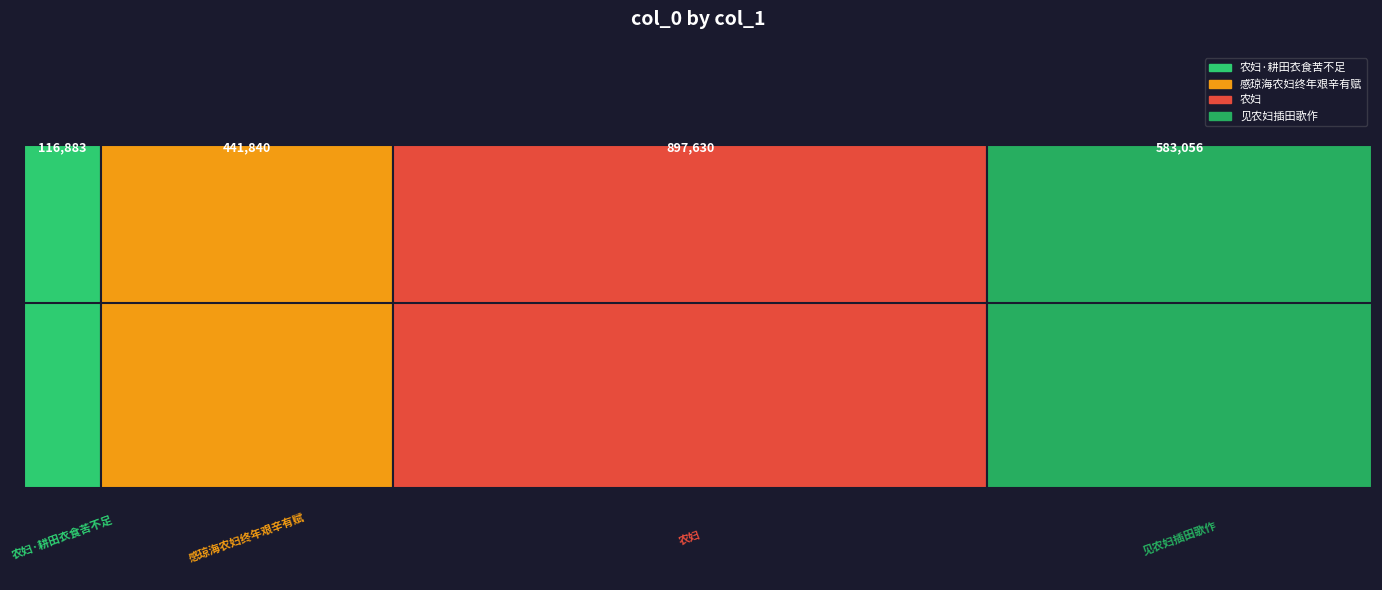

What is the maximum value shown in the chart?

897630